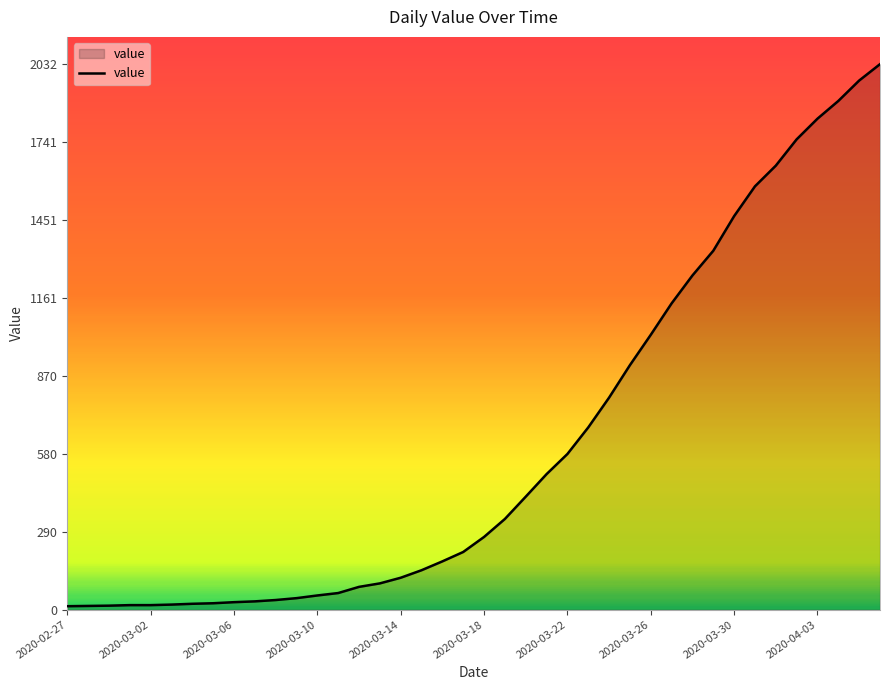

What is the maximum value shown in the chart?

2032